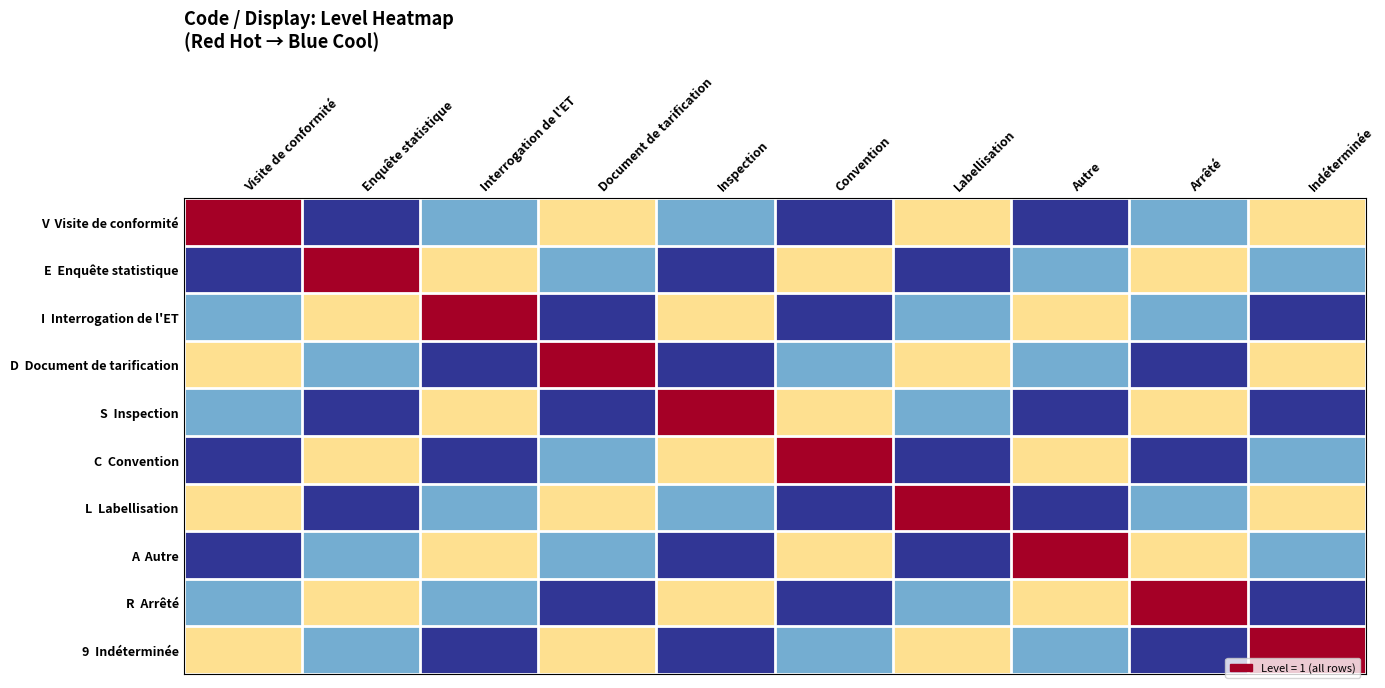

Which series changed the most between Visite de conformité and Autre?

V Visite de conformité